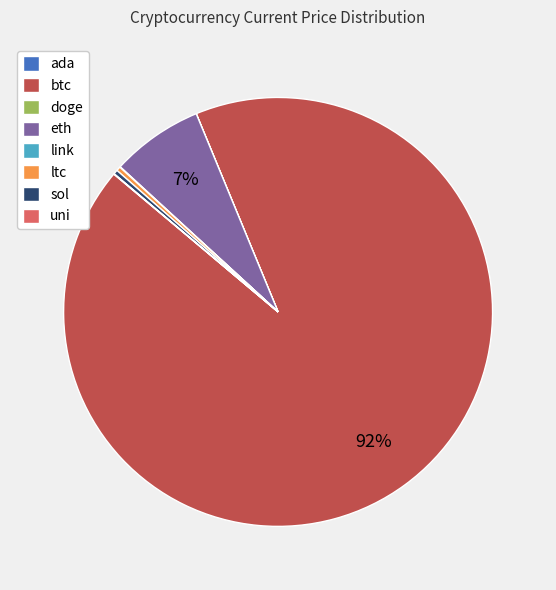

What is the majority slice?

btc